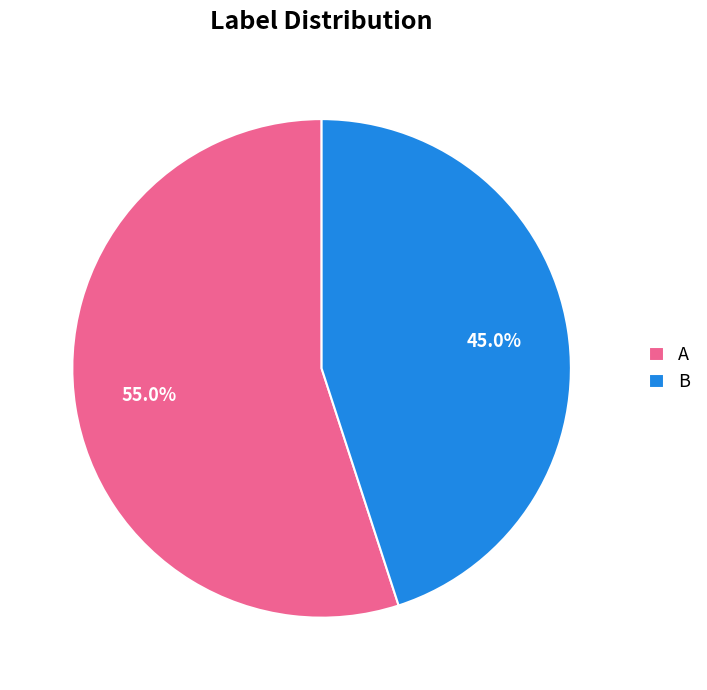

Rank the categories by value from highest to lowest.

A, B